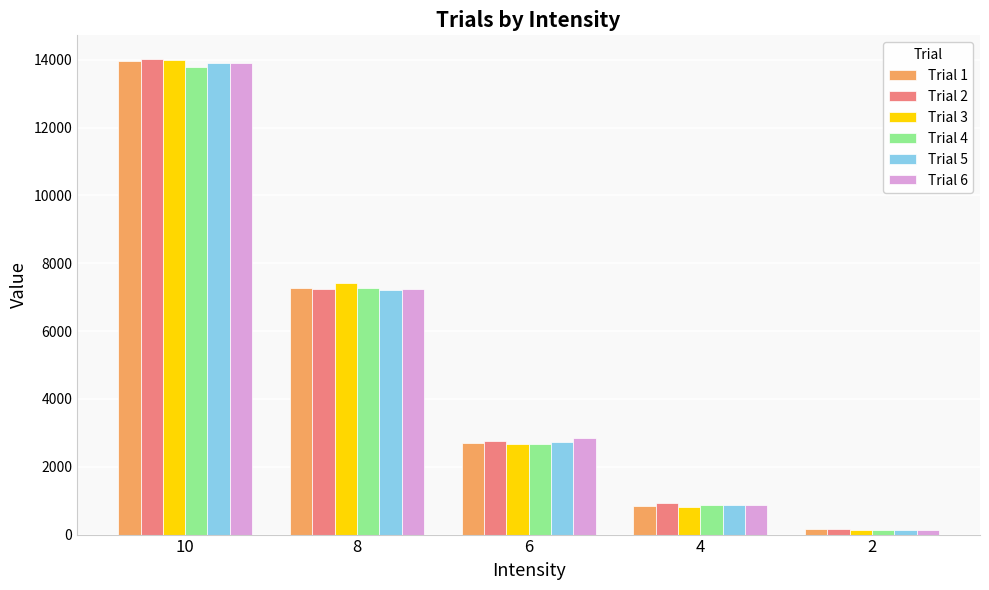

Which series has the widest spread of values?

Trial 2